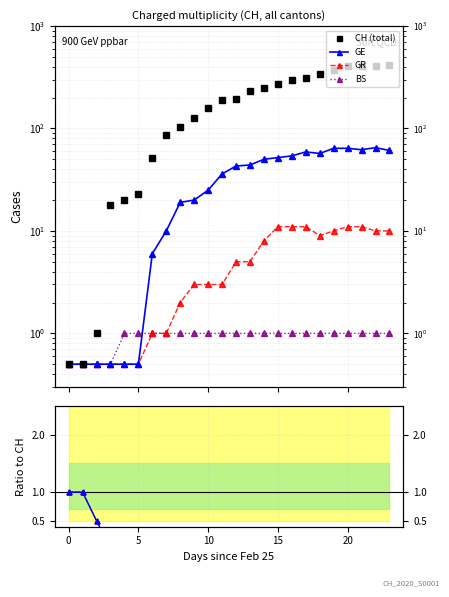

Does the chart have visible grid lines?

Yes